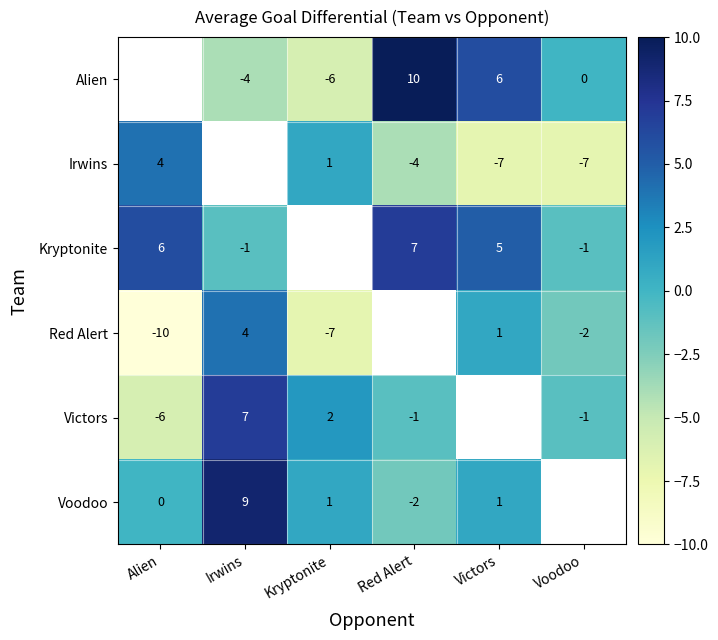

True or false: Voodoo has a value of -3 at Red Alert.

False